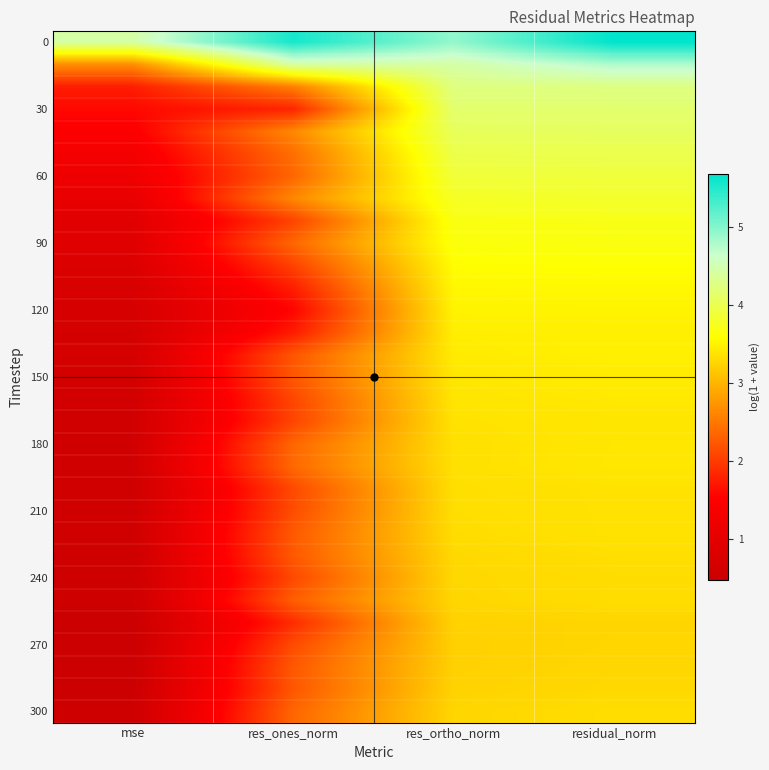

What is the difference between the highest and lowest values at residual_norm?

2.4